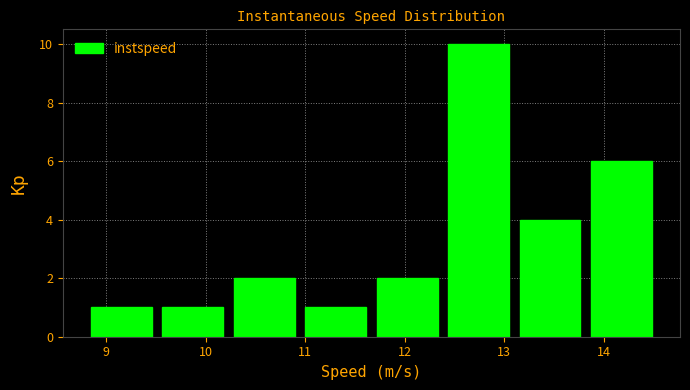

Reading left to right, list every bar in this chart as the range it spans on the x-axis followed by its height. Neither the bar edges nor the heights are printed on the chart, so give them approximately, as read against the axes.

8.8 to 9.5: 1
9.5 to 10.2: 1
10.2 to 10.9: 2
10.9 to 11.7: 1
11.7 to 12.4: 2
12.4 to 13.1: 10
13.1 to 13.8: 4
13.8 to 14.5: 6